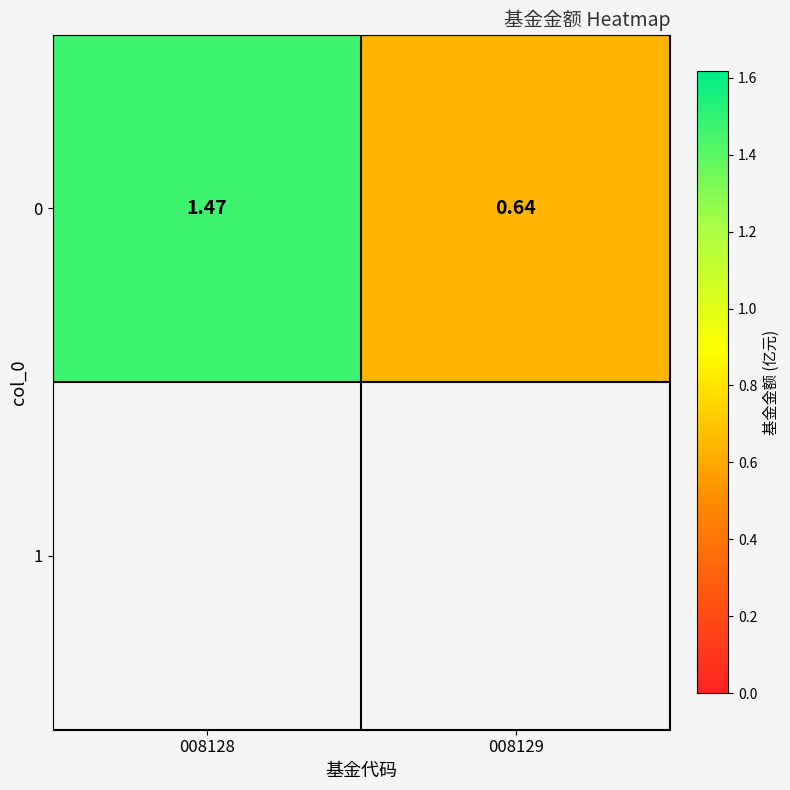

Which has a higher value, 008128 or 008129?

008128